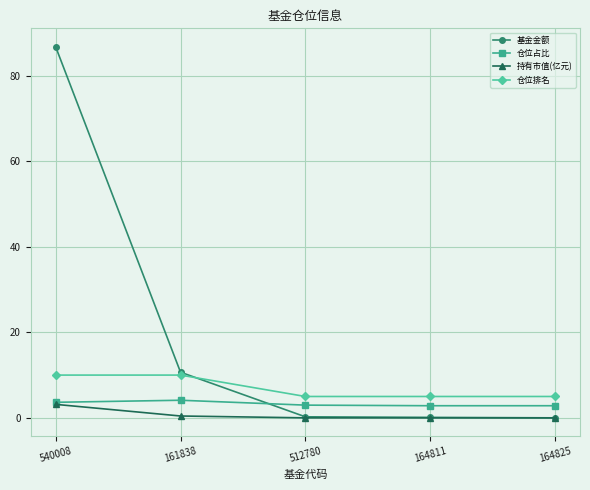

What are all the series names shown in the legend?

基金金额, 仓位占比, 持有市值(亿元), 仓位排名